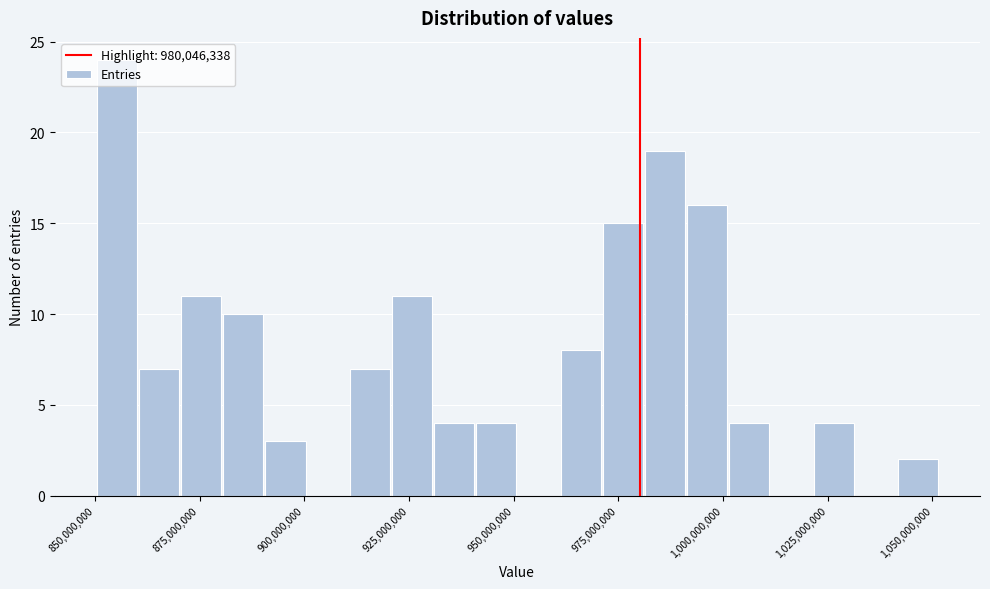

Around what value on the x-axis is the tallest bar? Give the approximate position of its centre, as read against the axis.

855000000